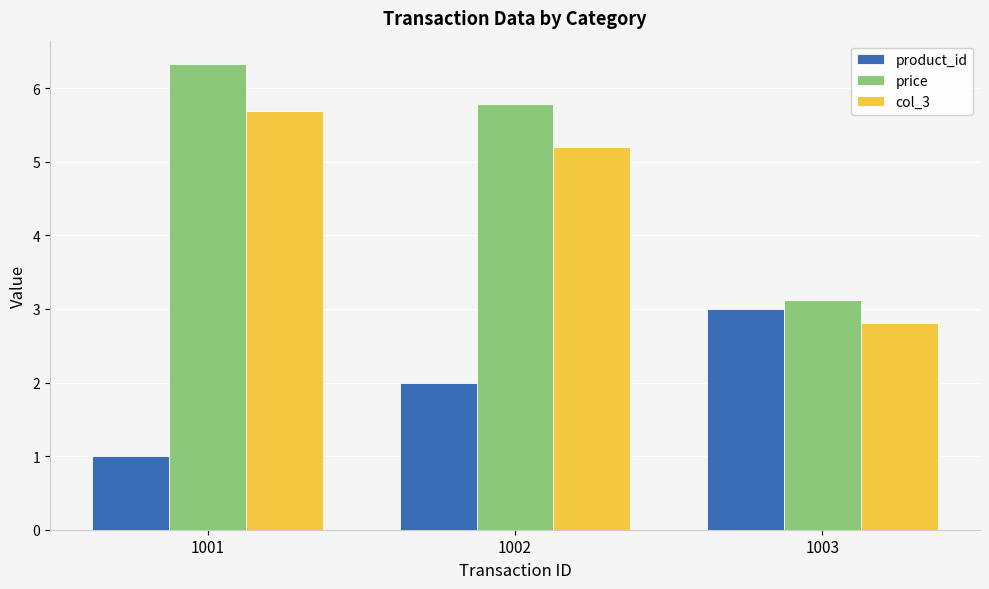

Reading left to right, extract all data points from this chart.

product_id: 1001=1.0	1002=2.0	1003=3.0
price: 1001=6.3	1002=5.8	1003=3.1
col_3: 1001=5.7	1002=5.2	1003=2.8